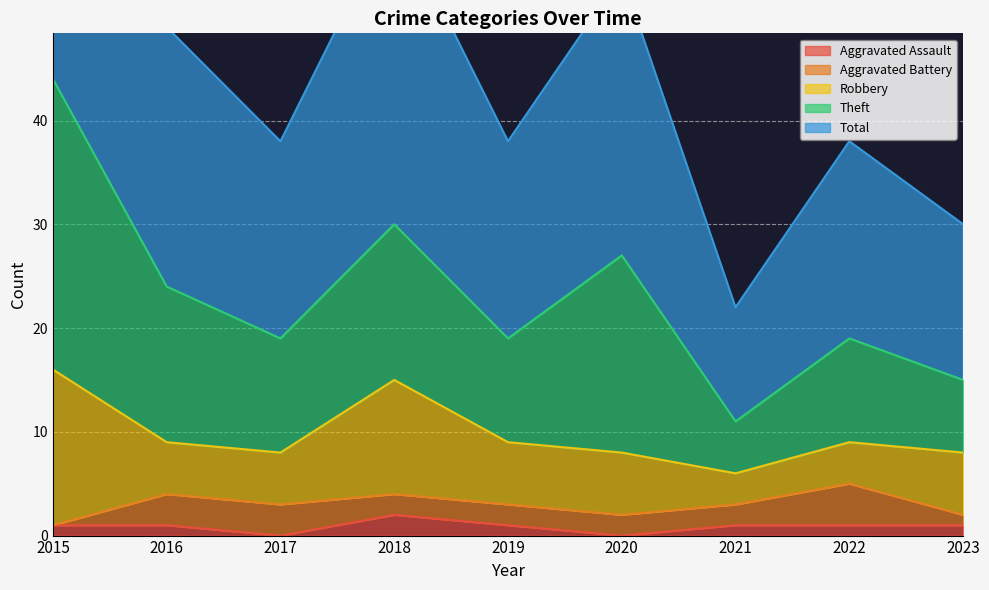

What is the difference between the maximum and minimum values in the Total series?

33